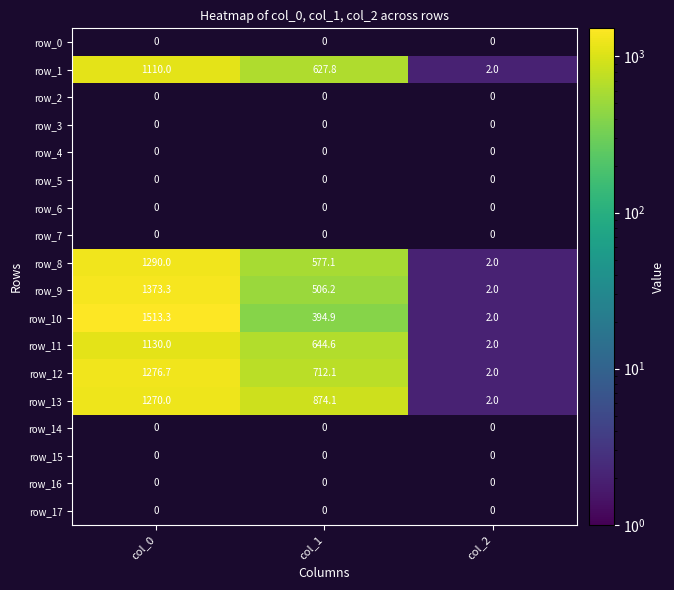

True or false: row_10 has a value of 394.9 at col_1.

True